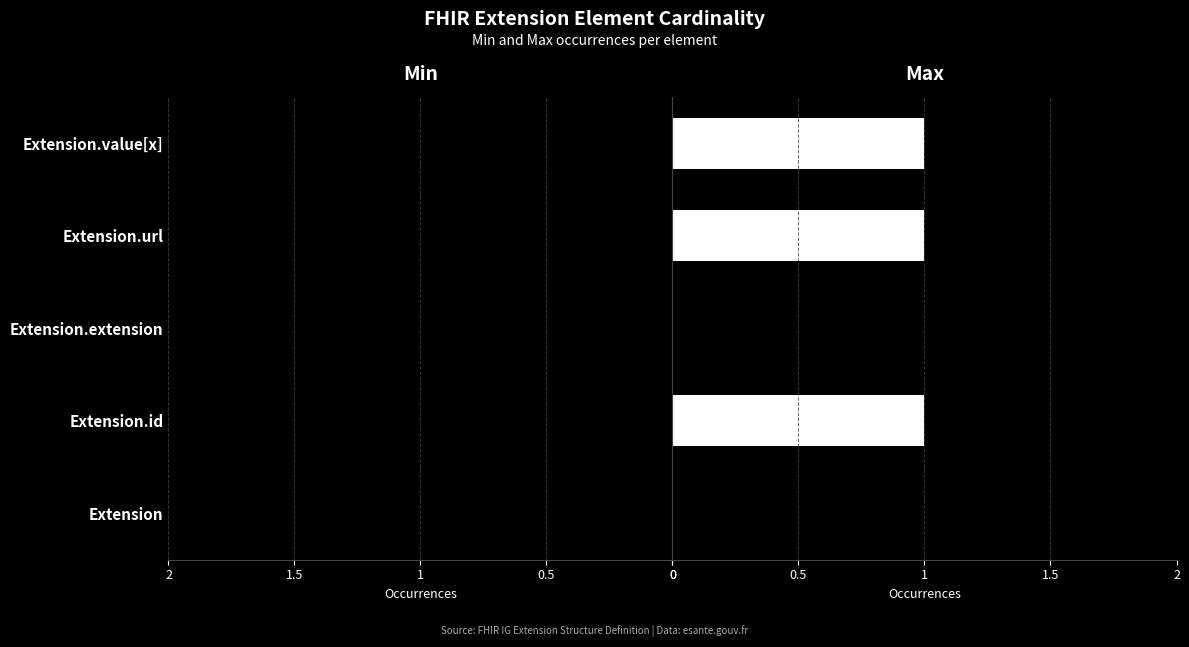

The Max series shows 1 at Extension.url. True or false?

True